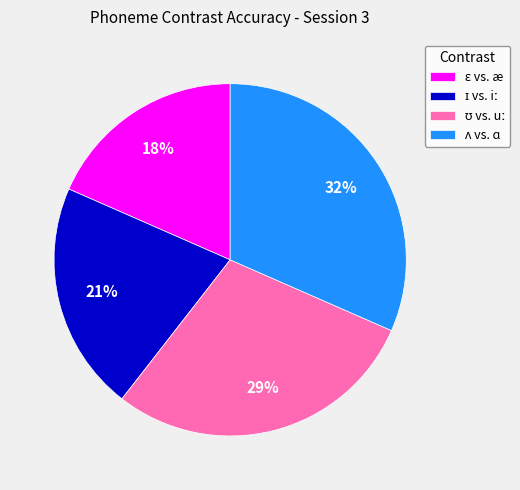

To the nearest percent, what is the average slice percentage?

25%